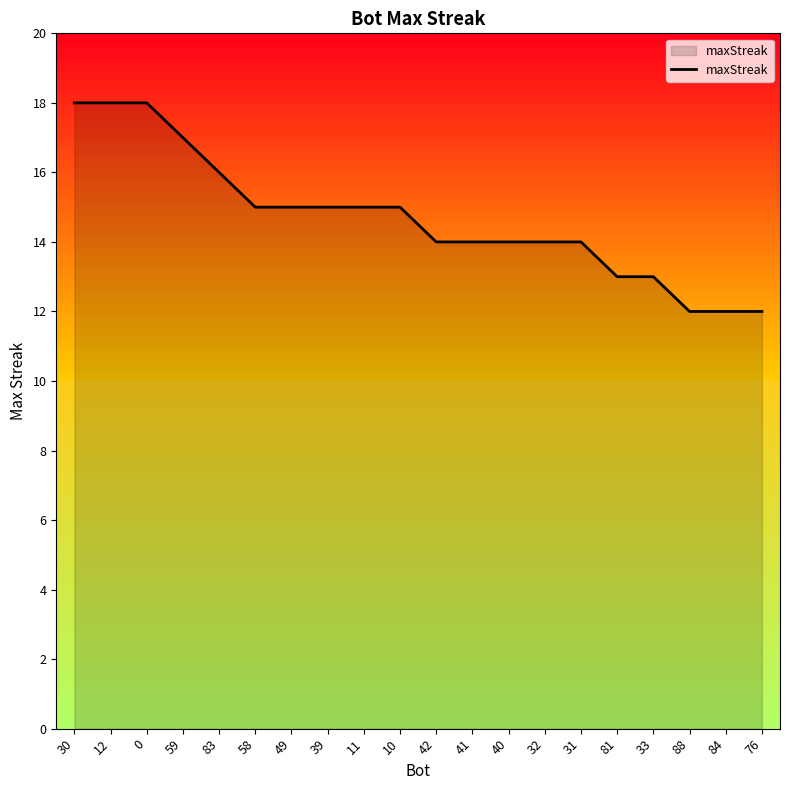

True or false: the data shows 26 at 12.

False